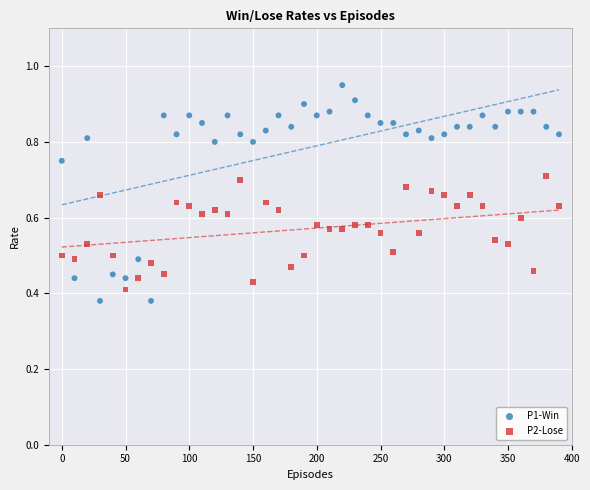

Which series reaches the maximum Y coordinate?

P1-Win